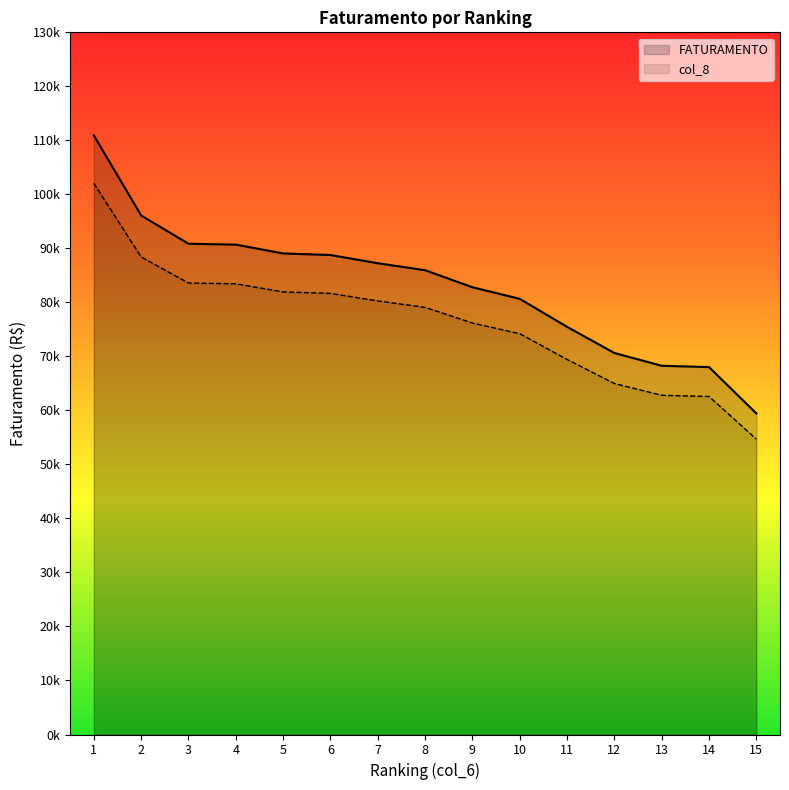

Count the number of data series in this chart.

2